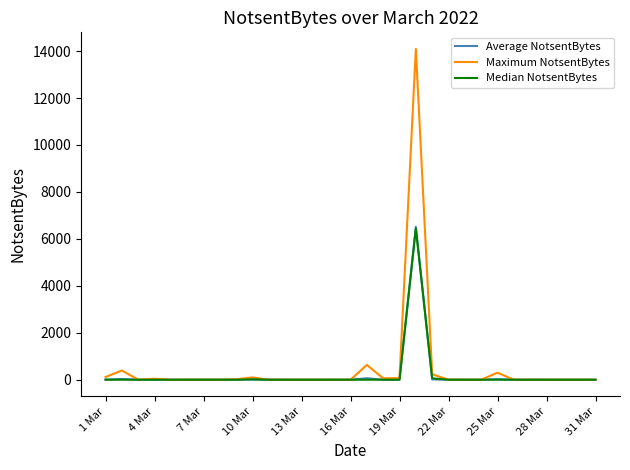

Which series has the widest spread of values?

Maximum NotsentBytes